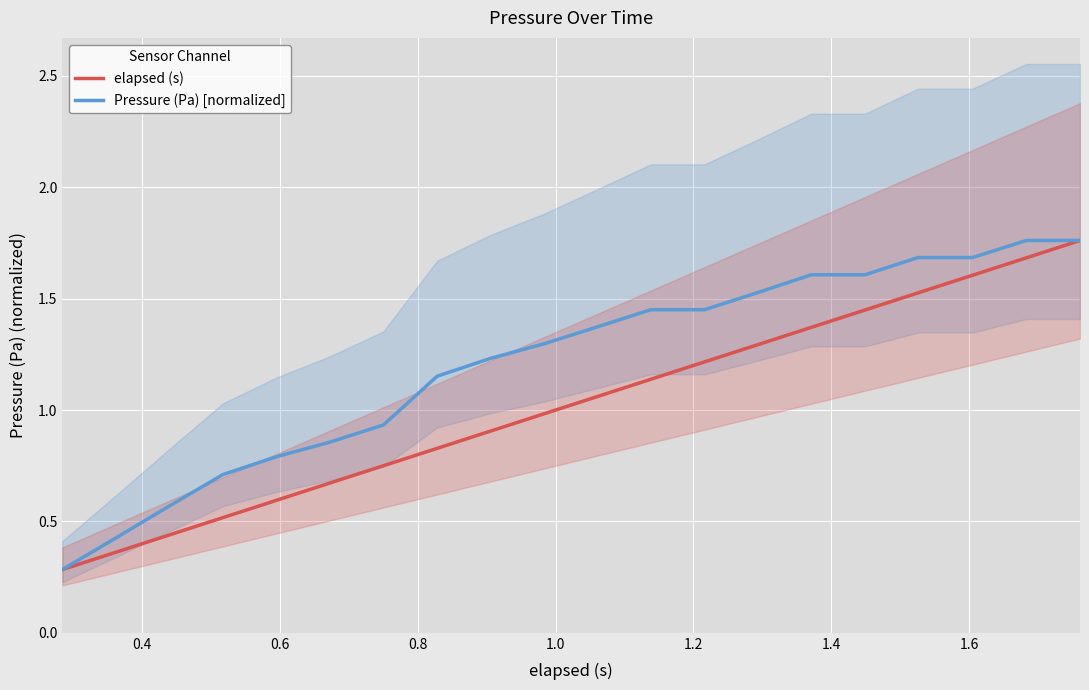

What are all the series names shown in the legend?

elapsed (s), Pressure (Pa) [normalized]